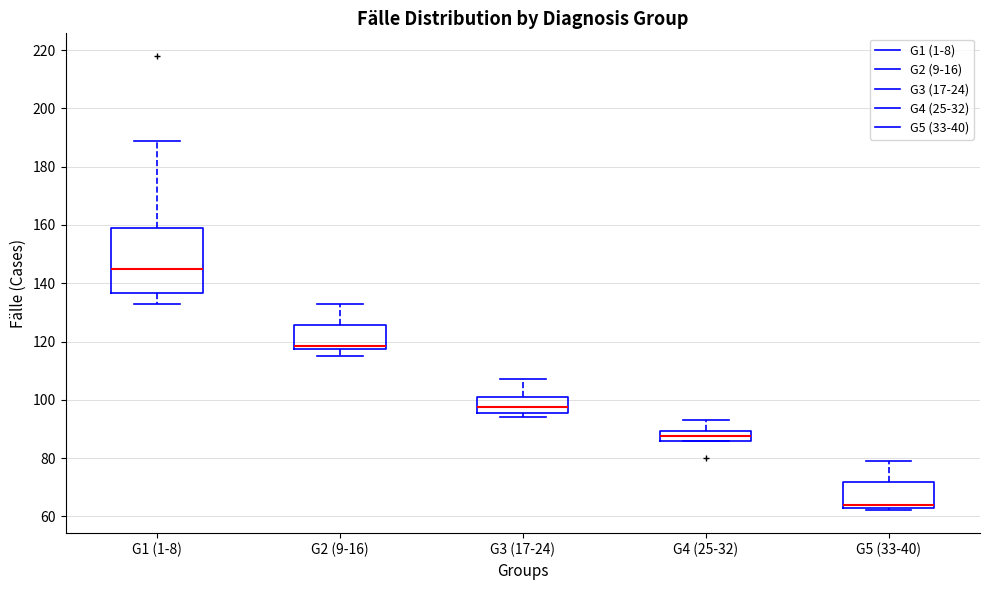

Reading left to right, transcribe this box plot: for each box, give where its median line is, the range the box spans, and where its two whiskers end, as read against the y-axis. The values are not printed on the chart, so give them approximately, as read against the axis.

G1 (1-8): median 146, box 136 to 160, whiskers 134 to 190
G2 (9-16): median 118 (just above the box's lower edge), box 118 to 126, whiskers 116 to 134
G3 (17-24): median 98, box 96 to 102, whiskers 94 to 108
G4 (25-32): median 88, box 86 to 90, whiskers 86 to 94
G5 (33-40): median 64, box 62 to 72, whiskers 62 (just below the box's lower edge) to 80